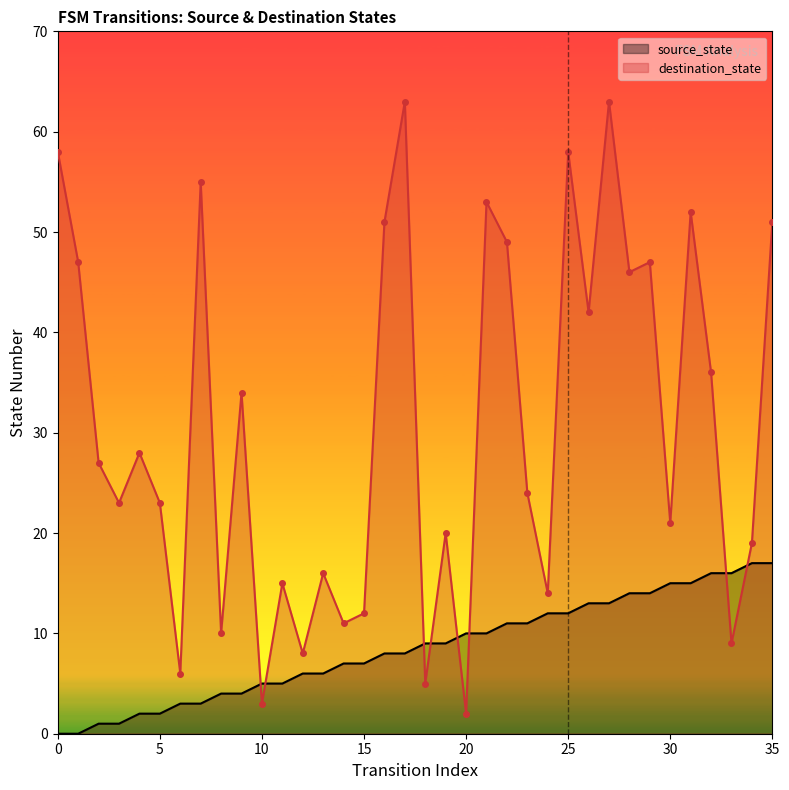

How many values in the source_state series exceed 9?

16